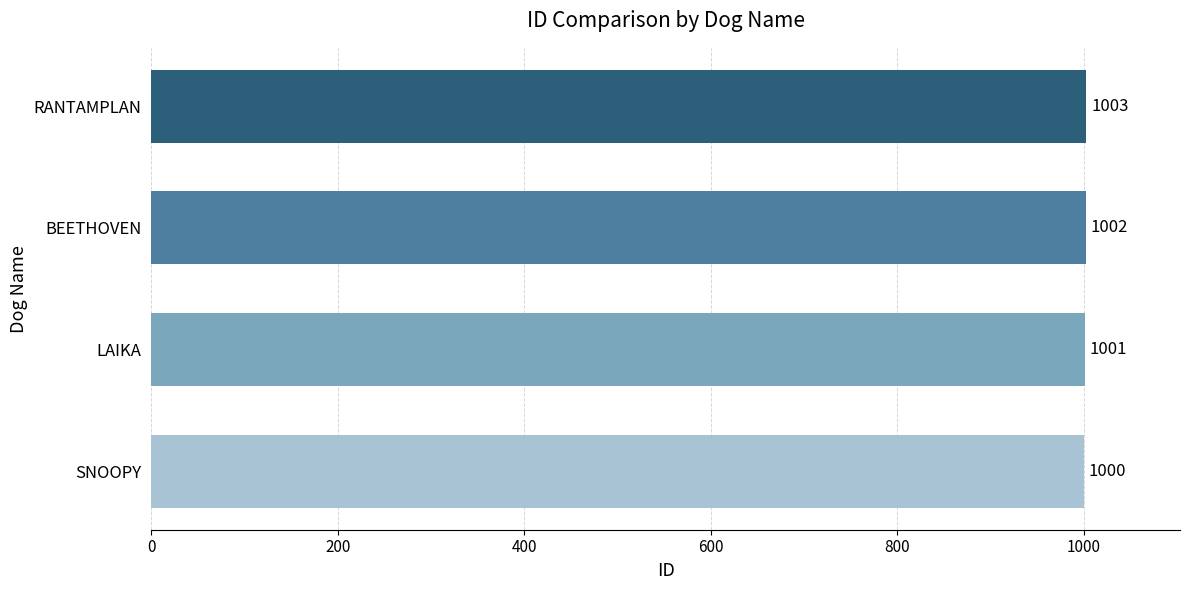

The chart shows a value of 1538 at SNOOPY. True or false?

False